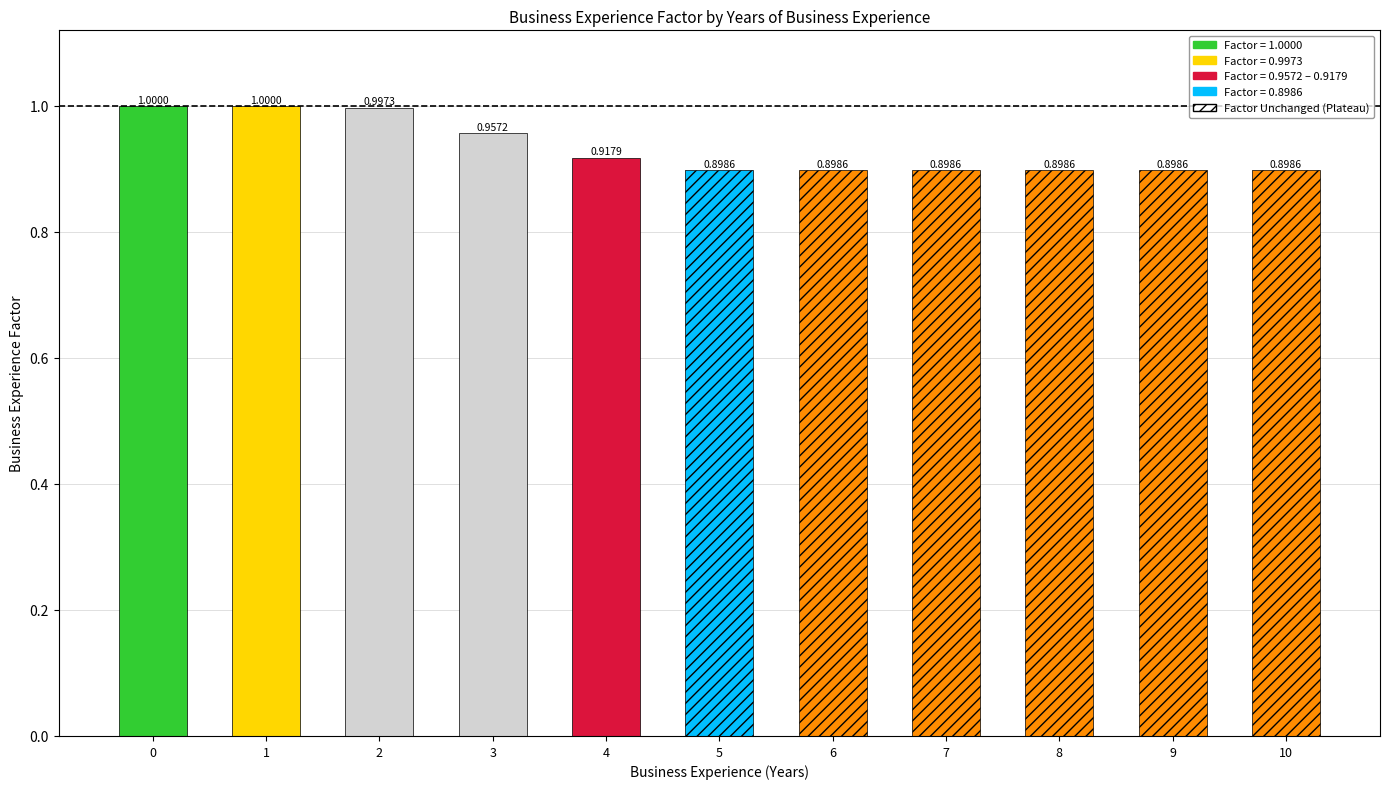

How many bars are there in total?

11